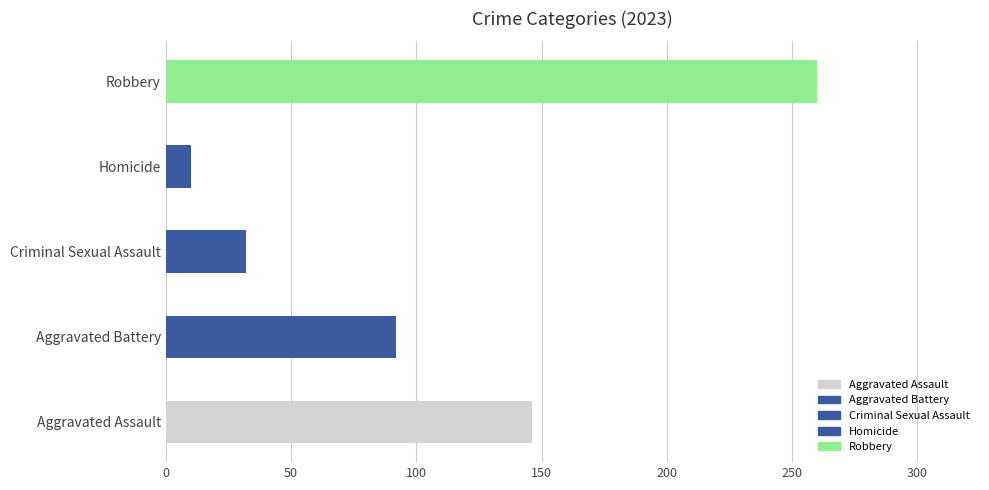

Rank the series by their maximum value, from highest to lowest.

Robbery, Aggravated Assault, Aggravated Battery, Criminal Sexual Assault, Homicide